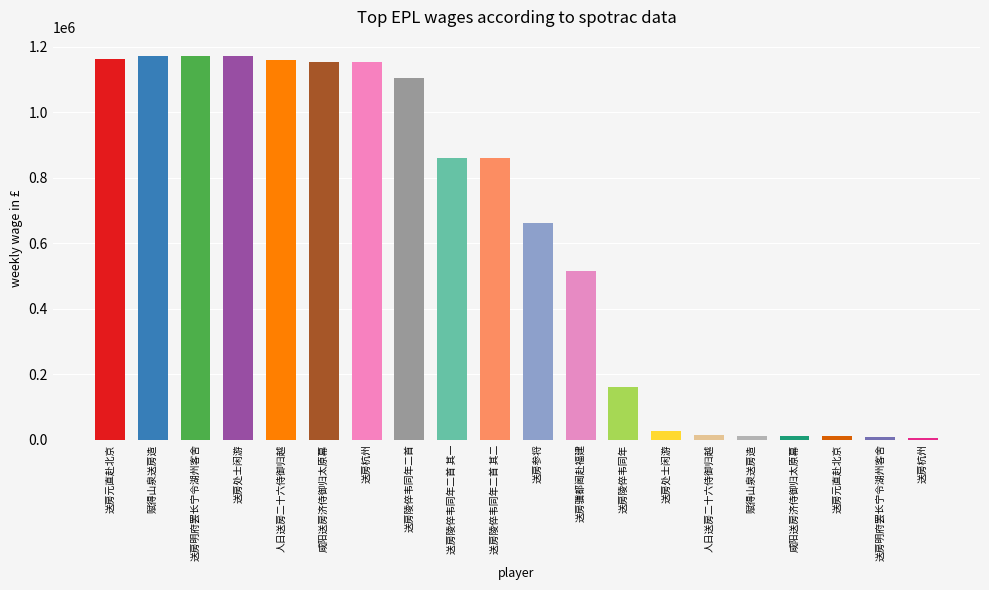

The value at 赋得山泉送房造 is 20147. True or false?

False